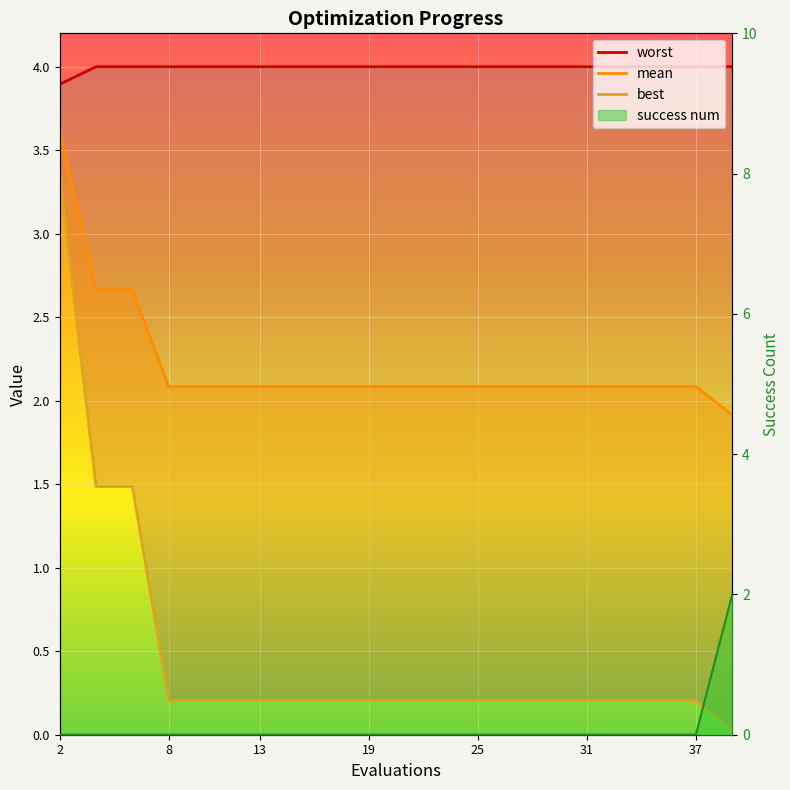

What is the difference between the second highest and minimum values in the best series?

1.5